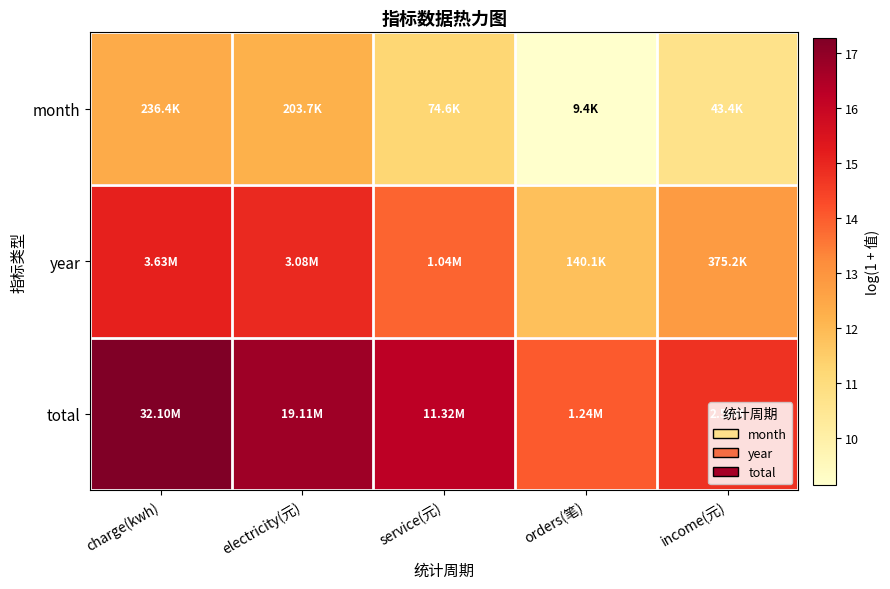

What is the minimum value shown in the chart?

9.2